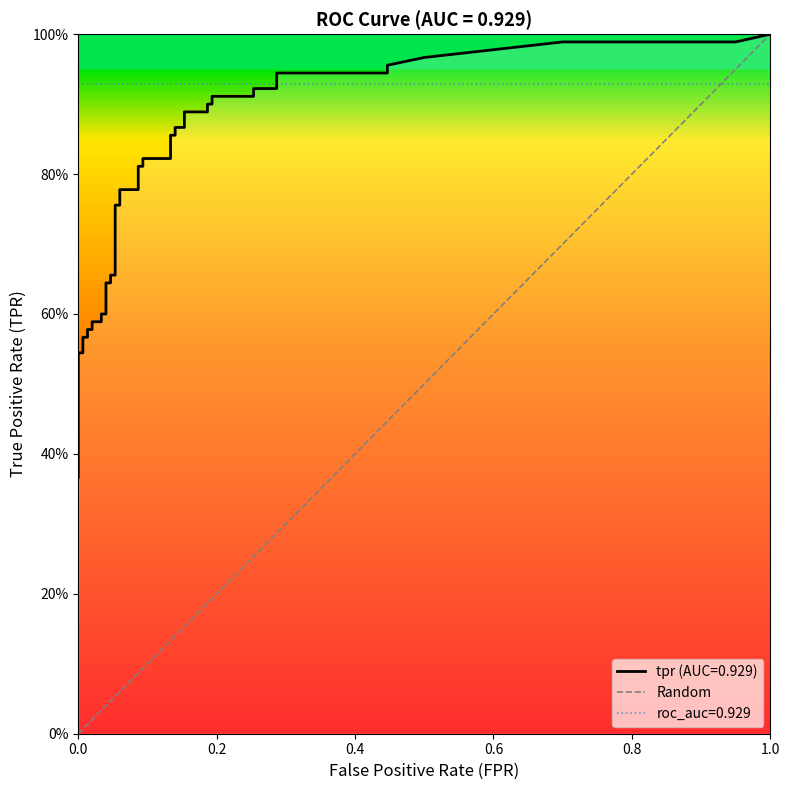

How many values are above zero?

1